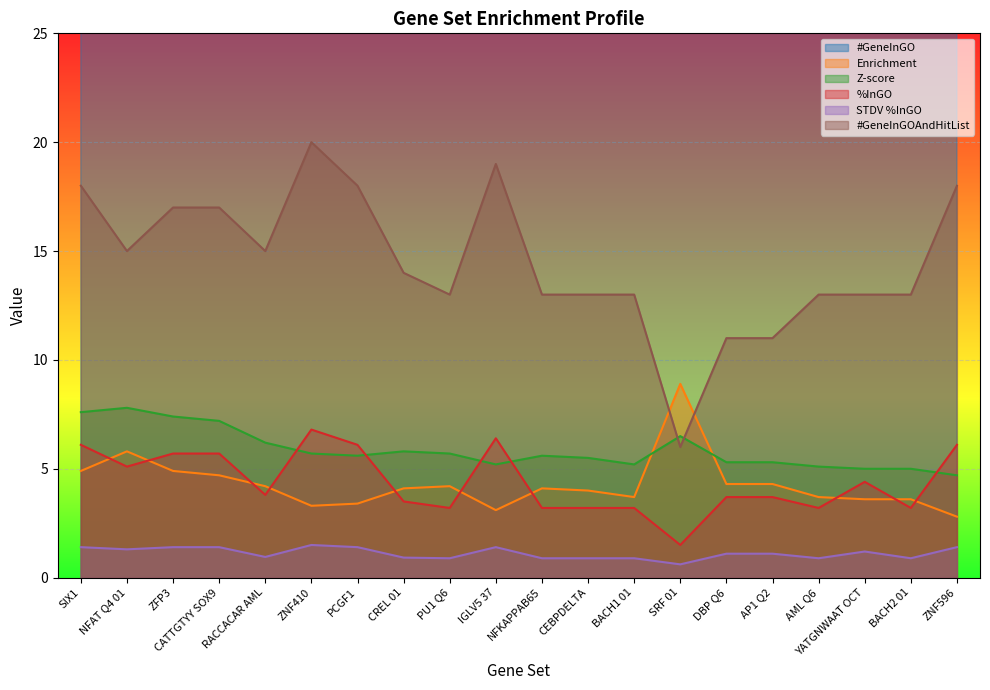

What is the maximum value for %InGO?

6.8